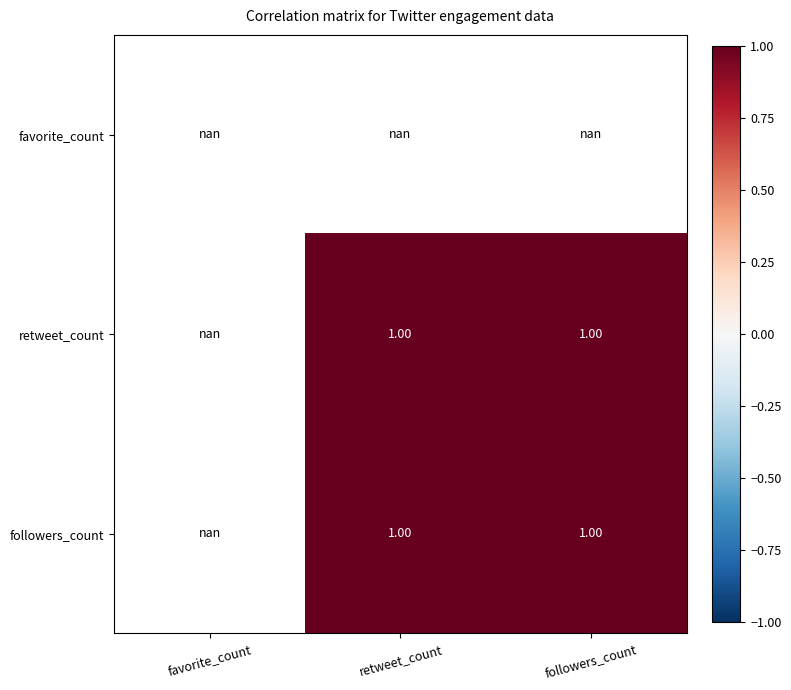

True or false: retweet_count has a value of 1.0 at retweet_count.

True